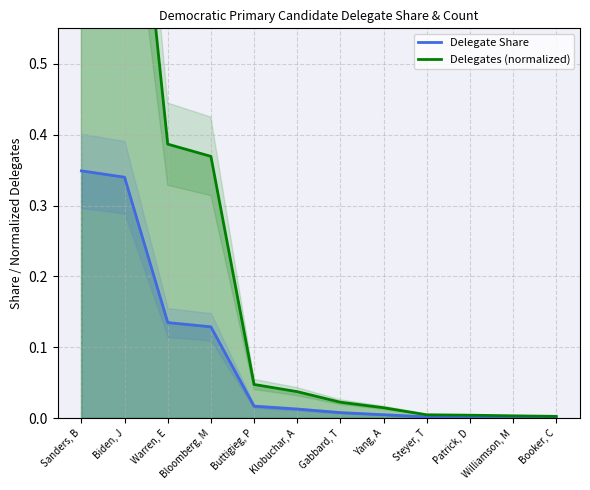

Reading left to right, transcribe all the data shown in this chart.

Delegate Share: 0.3	0.3	0.1	0.1	0.0	0.0	0.0	0.0	0.0	0.0	0.0	0.0
Delegates: 1.0	1.0	0.4	0.4	0.0	0.0	0.0	0.0	0.0	0.0	0.0	0.0